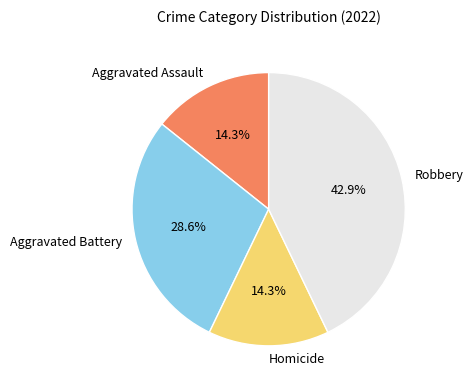

To the nearest percent, what is the difference between the largest and smallest slice percentages?

29%